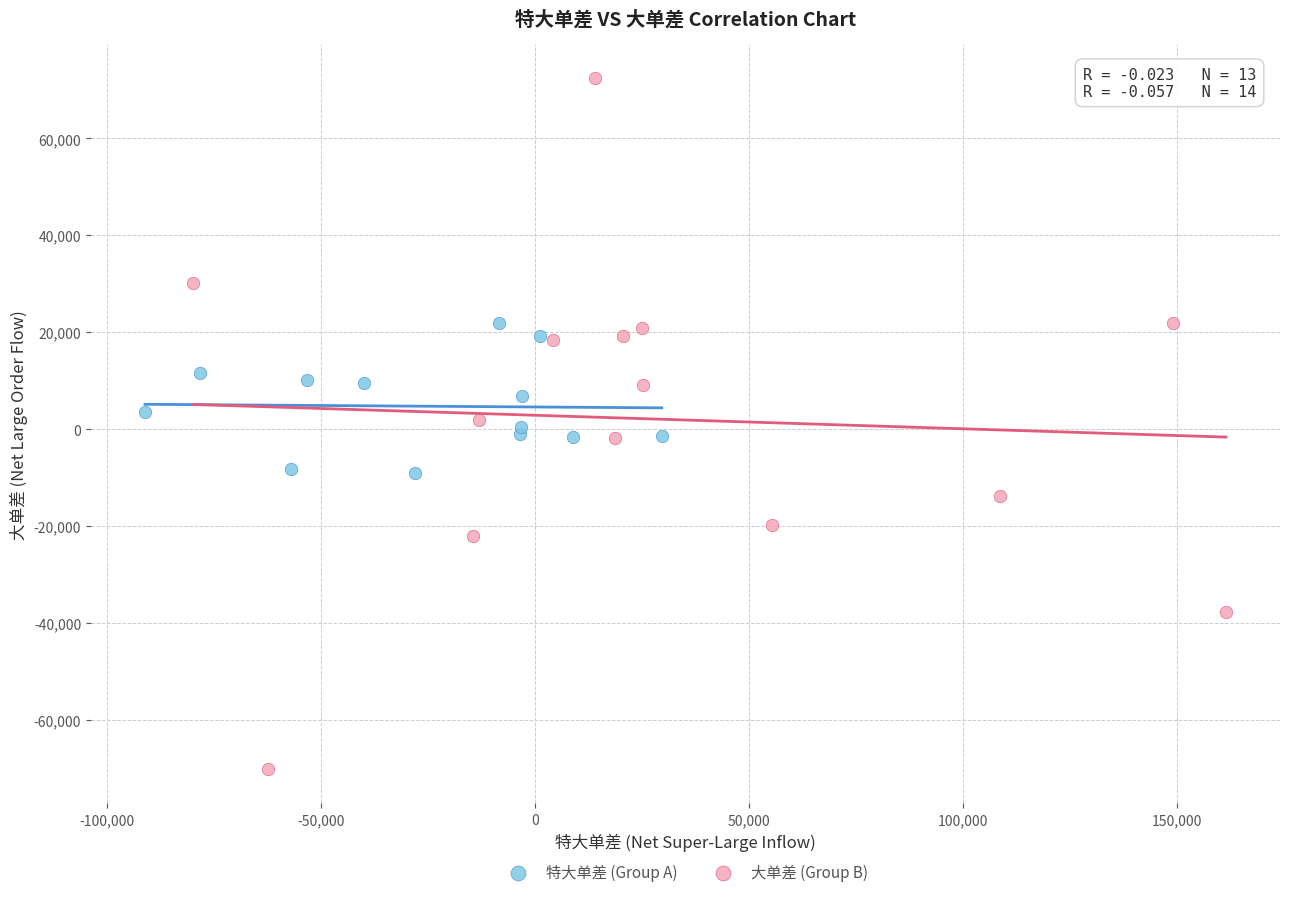

Which series contains the highest Y value?

大单差 (Group B)